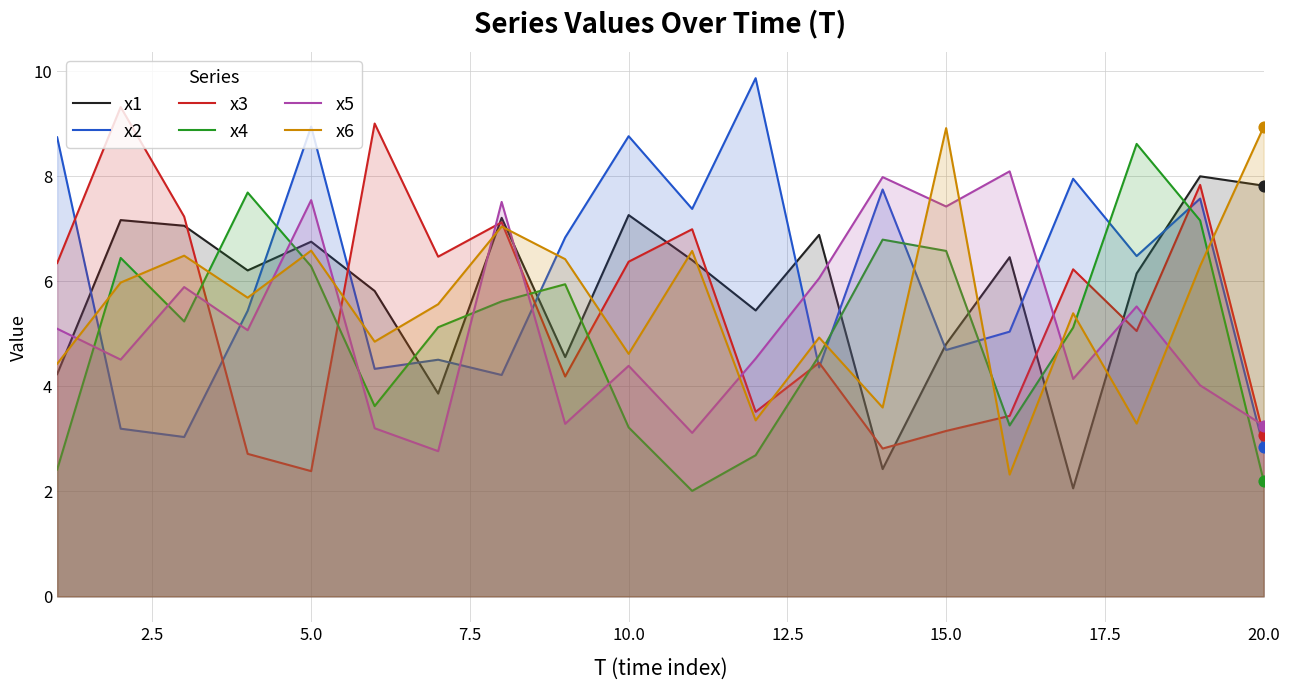

Which series contains the lowest Y value?

x4